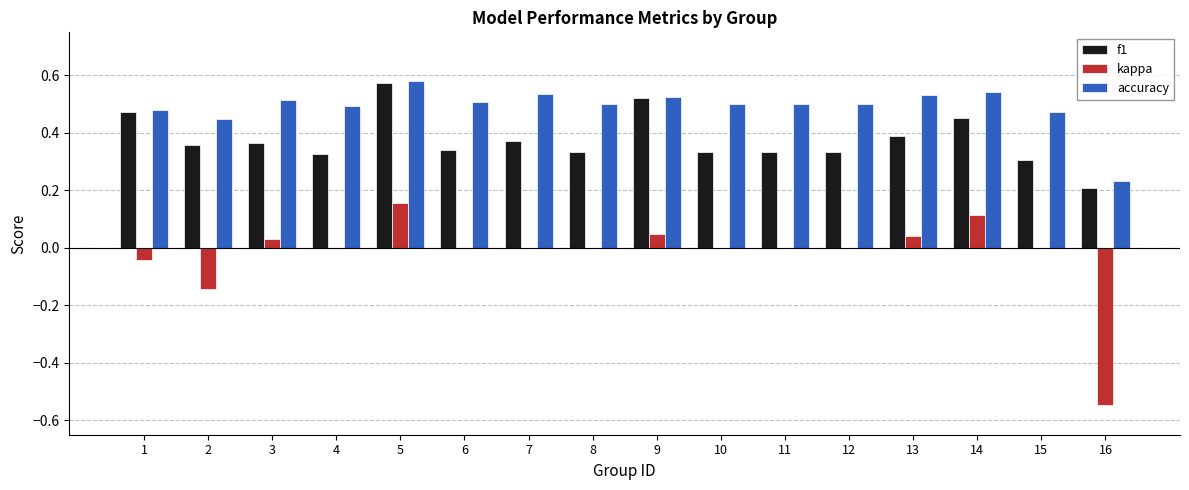

Which series has the largest range (max minus min)?

kappa